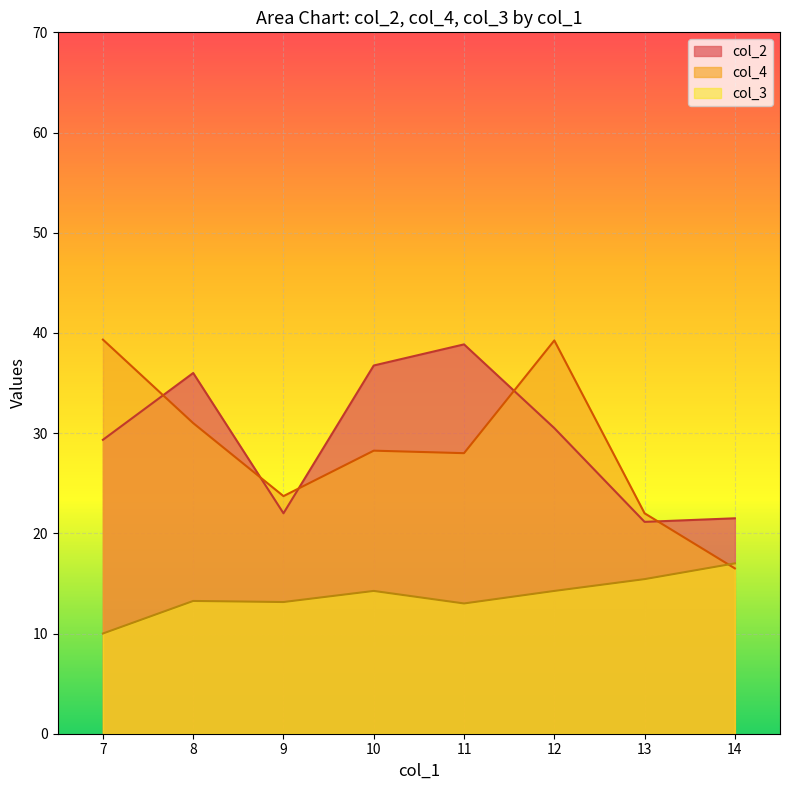

The col_3 series shows 27.7 at 14. True or false?

False